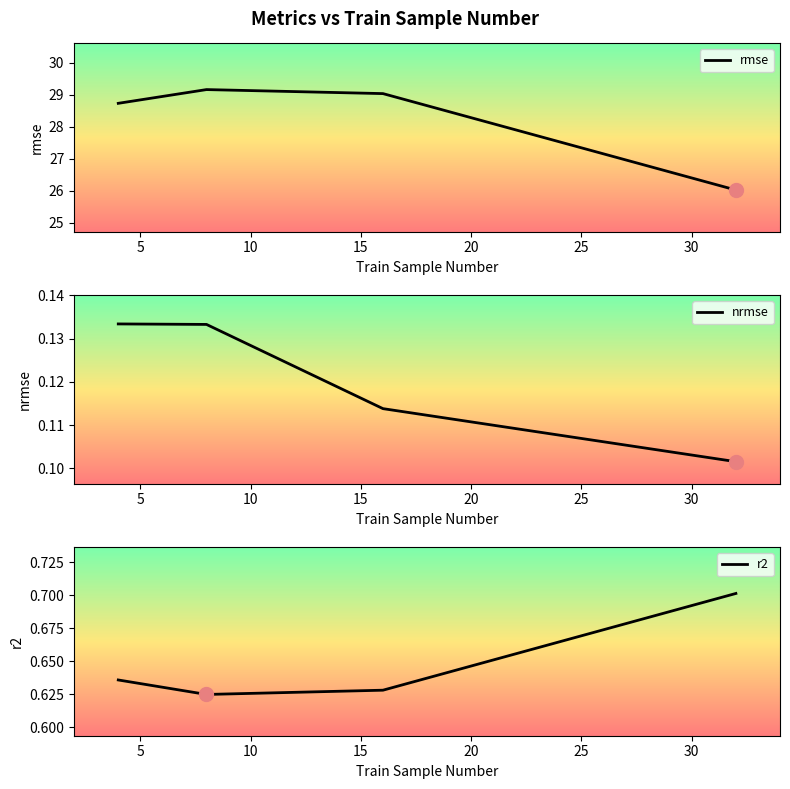

Rank the series at 8 from highest to lowest value.

rmse, r2, nrmse